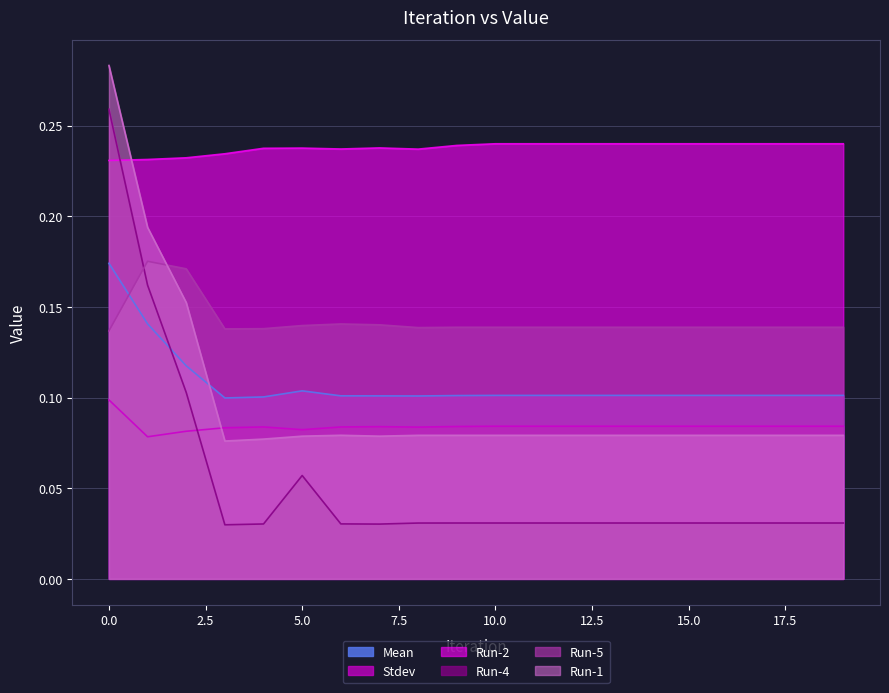

The Run-2 series shows 0.4 at 2. True or false?

False